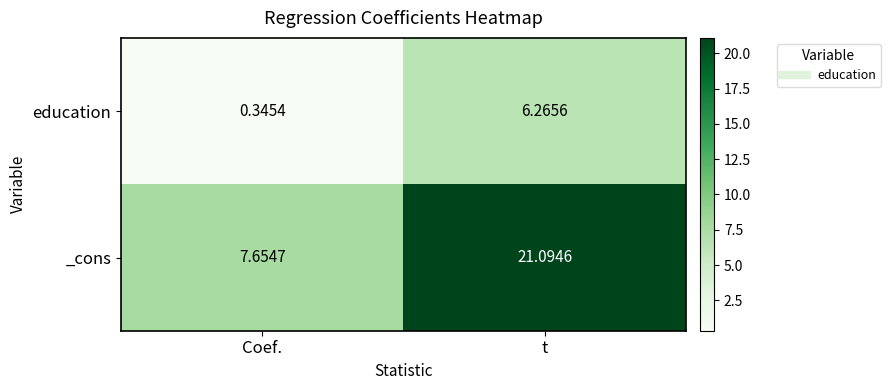

Which category has the lowest value across all series?

Coef.